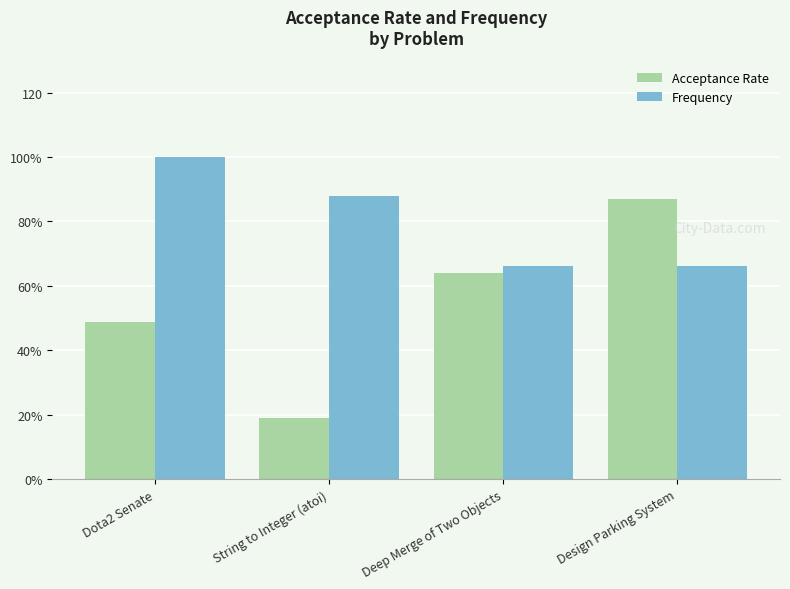

Is the value of Frequency at Design Parking System greater than the value of Acceptance Rate at Deep Merge of Two Objects?

Yes